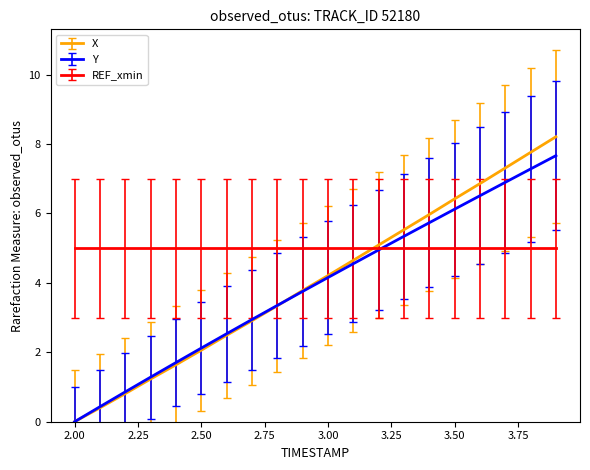

Which series has the largest total across all categories?

REF_xmin